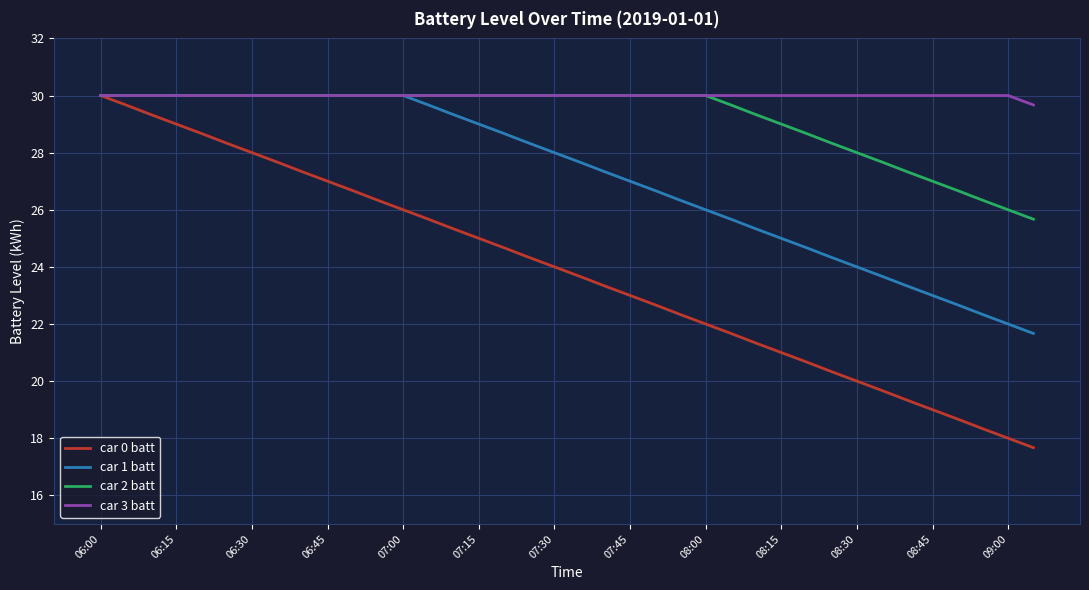

Reading left to right, what are all the values shown in this chart?

car 0 batt: 30.0	29.7	29.3	29.0	28.7	28.3	28.0	27.7	27.3	27.0	26.7	26.3	26.0	25.7	25.3	25.0	24.7	24.3	24.0	23.7	23.3	23.0	22.7	22.3	22.0	21.7	21.3	21.0	20.7	20.3	20.0	19.7	19.3	19.0	18.7	18.3	18.0	17.7
car 1 batt: 30.0	30.0	30.0	30.0	30.0	30.0	30.0	30.0	30.0	30.0	30.0	30.0	30.0	29.7	29.3	29.0	28.7	28.3	28.0	27.7	27.3	27.0	26.7	26.3	26.0	25.7	25.3	25.0	24.7	24.3	24.0	23.7	23.3	23.0	22.7	22.3	22.0	21.7
car 2 batt: 30.0	30.0	30.0	30.0	30.0	30.0	30.0	30.0	30.0	30.0	30.0	30.0	30.0	30.0	30.0	30.0	30.0	30.0	30.0	30.0	30.0	30.0	30.0	30.0	30.0	29.7	29.3	29.0	28.7	28.3	28.0	27.7	27.3	27.0	26.7	26.3	26.0	25.7
car 3 batt: 30.0	30.0	30.0	30.0	30.0	30.0	30.0	30.0	30.0	30.0	30.0	30.0	30.0	30.0	30.0	30.0	30.0	30.0	30.0	30.0	30.0	30.0	30.0	30.0	30.0	30.0	30.0	30.0	30.0	30.0	30.0	30.0	30.0	30.0	30.0	30.0	30.0	29.7